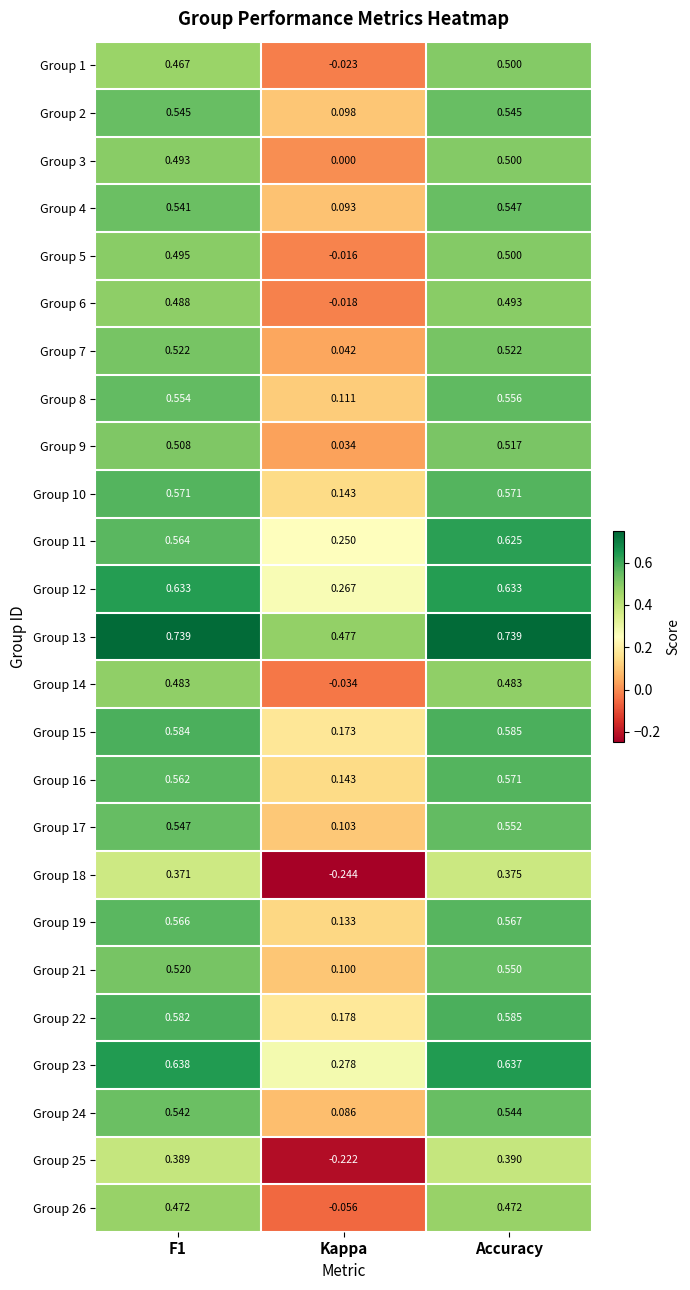

Is the value of Group 15 at F1 greater than the value of Group 13 at Kappa?

Yes